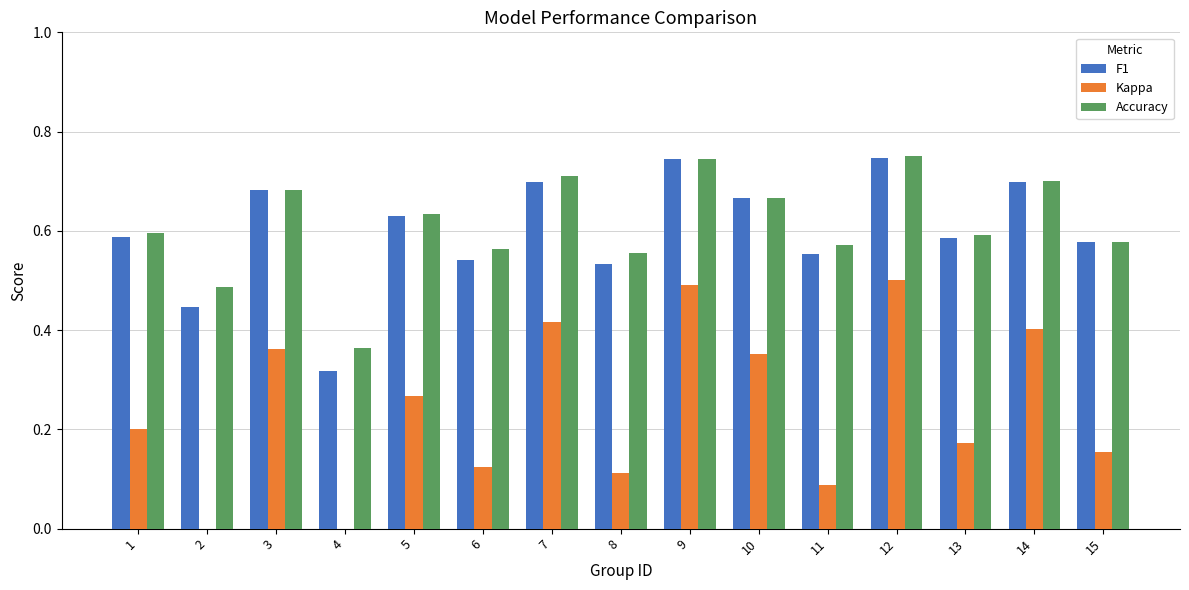

What is the sum of the Kappa values at 5 and 11?

0.4